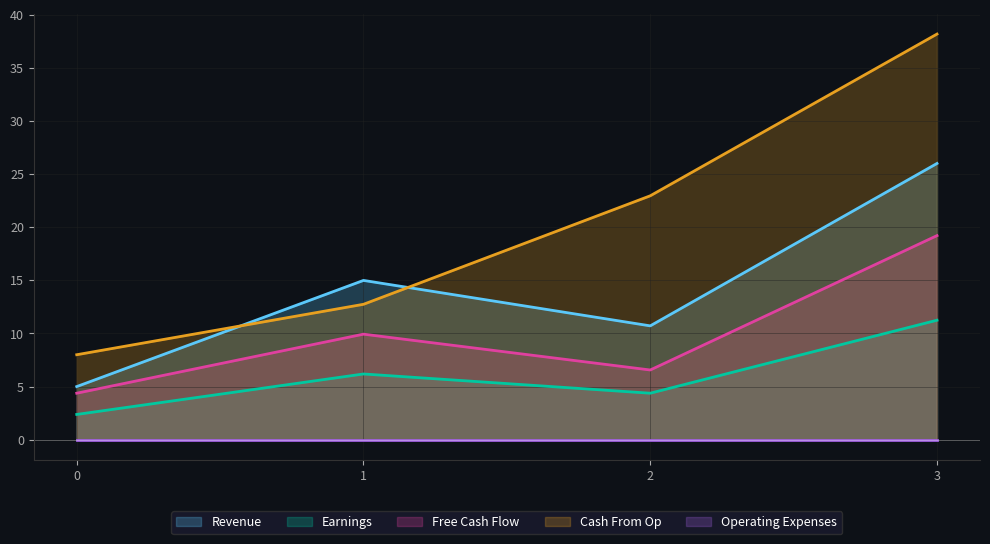

What is the sum of all Cash From Op values?

81.9